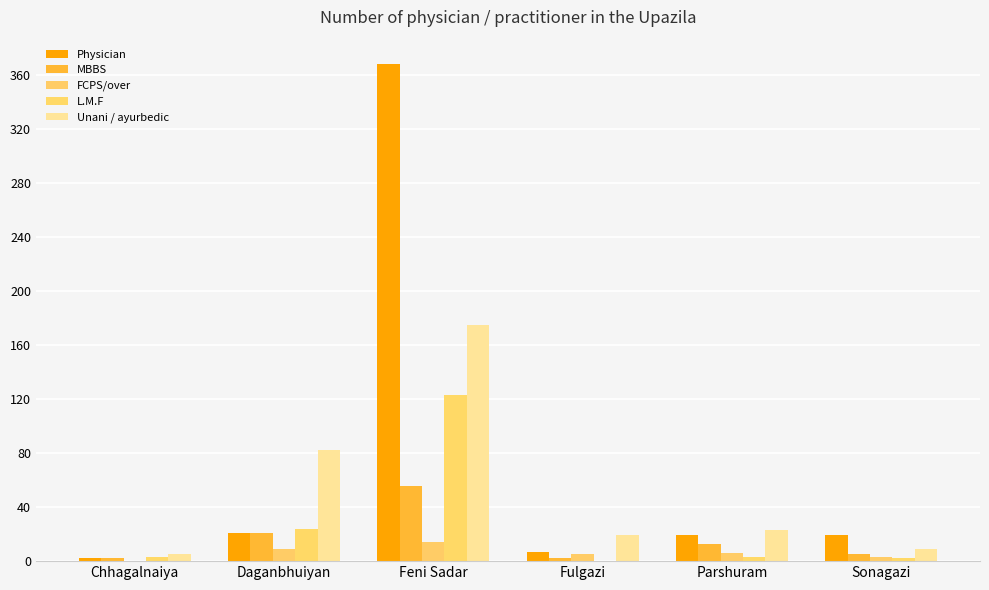

The value of Physician at Parshuram is 19. True or false?

True